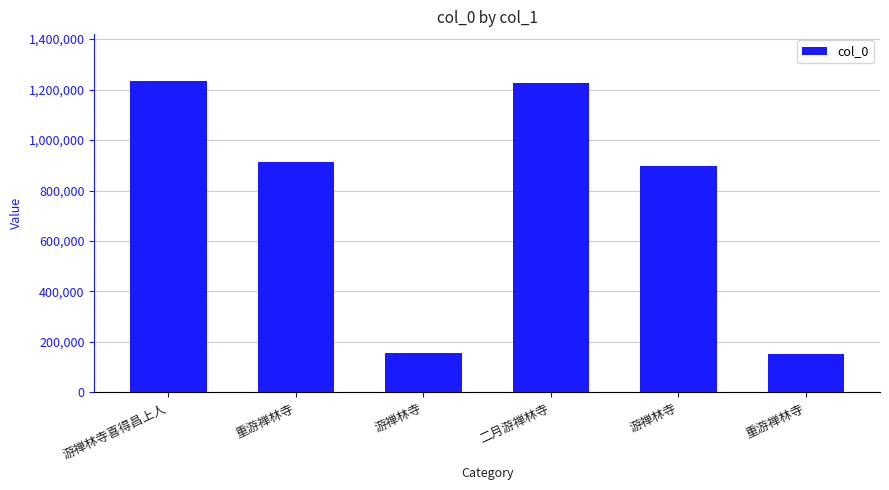

Is it true that the value at 重游禅林寺 is 43918?

False